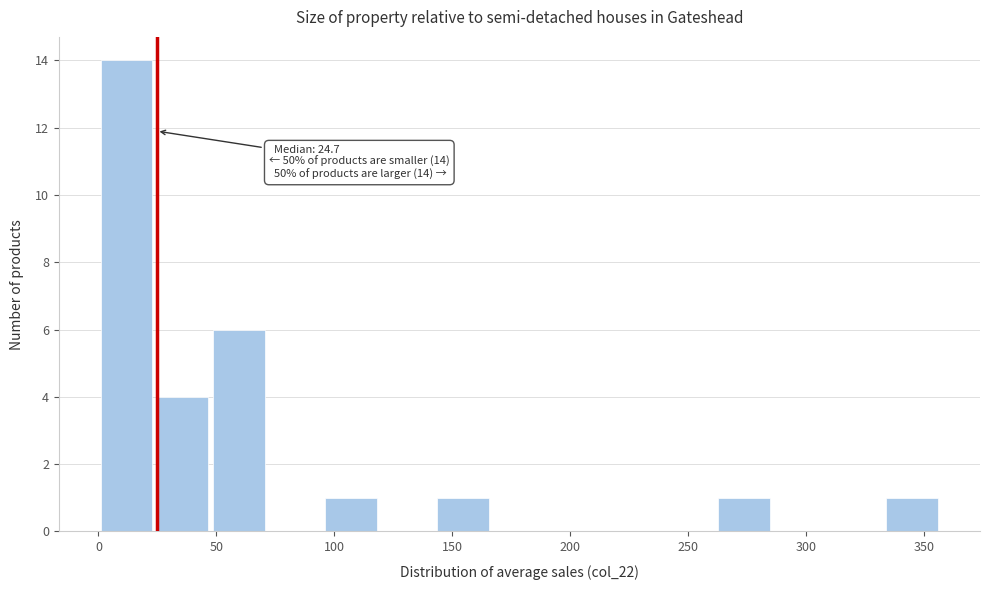

Over which range of the x-axis is the bar tallest?

0 to 25